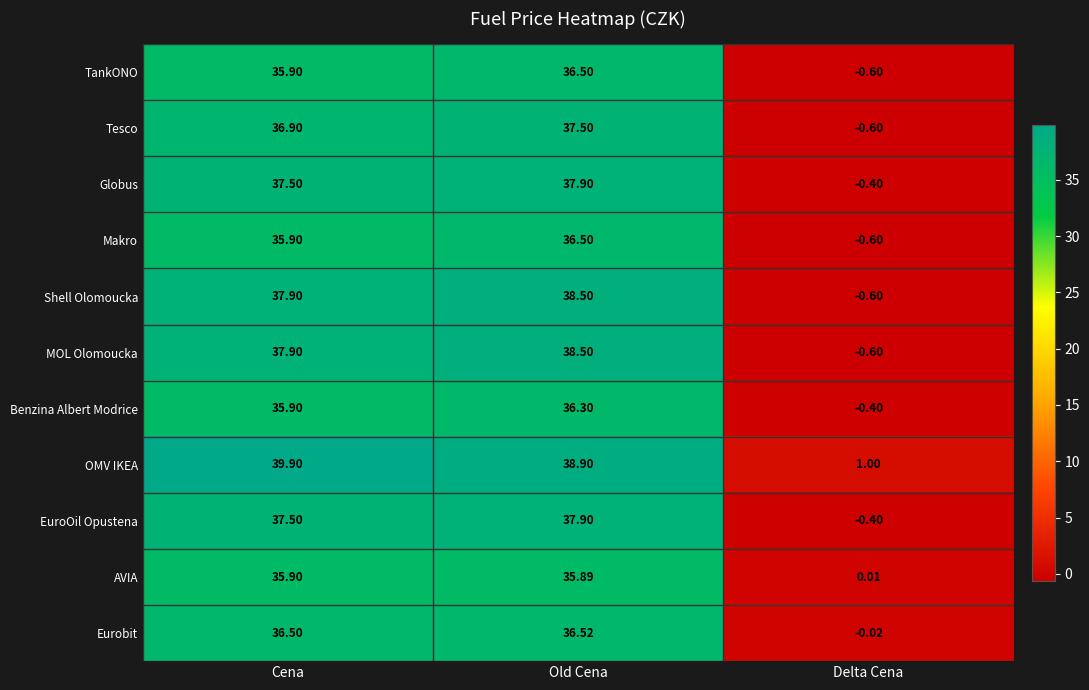

At which label is MOL Olomoucka closest to 18?

Delta Cena